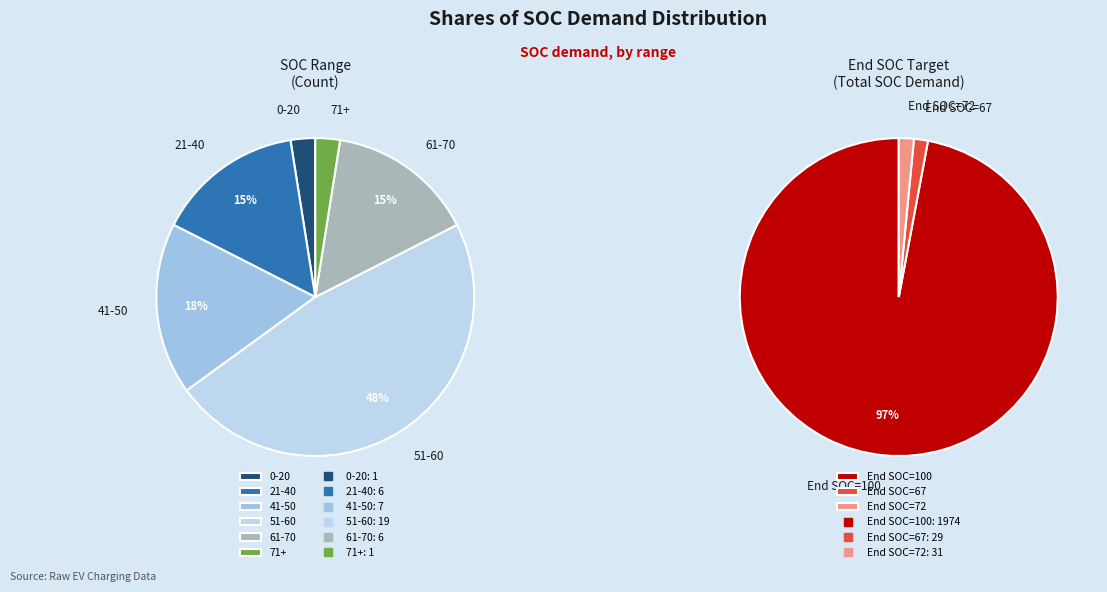

Is there any slice that represents more than half of the pie?

No